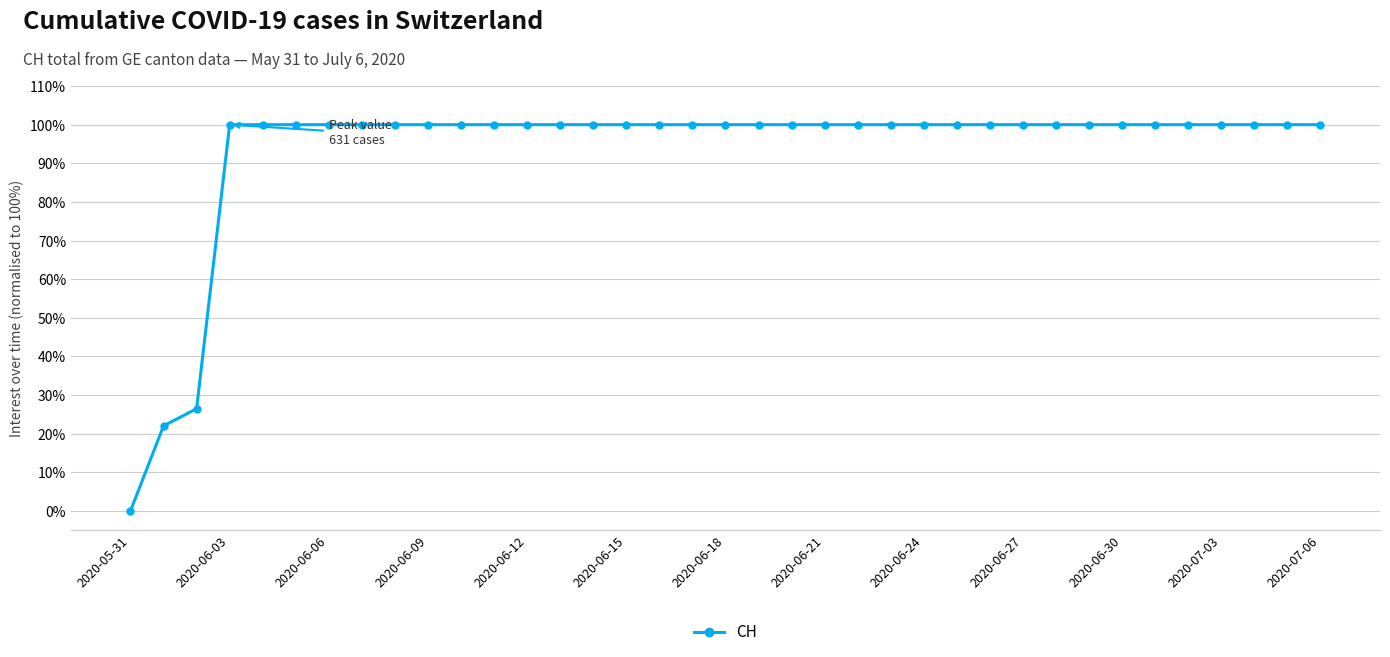

What is the greatest value displayed?

100.0